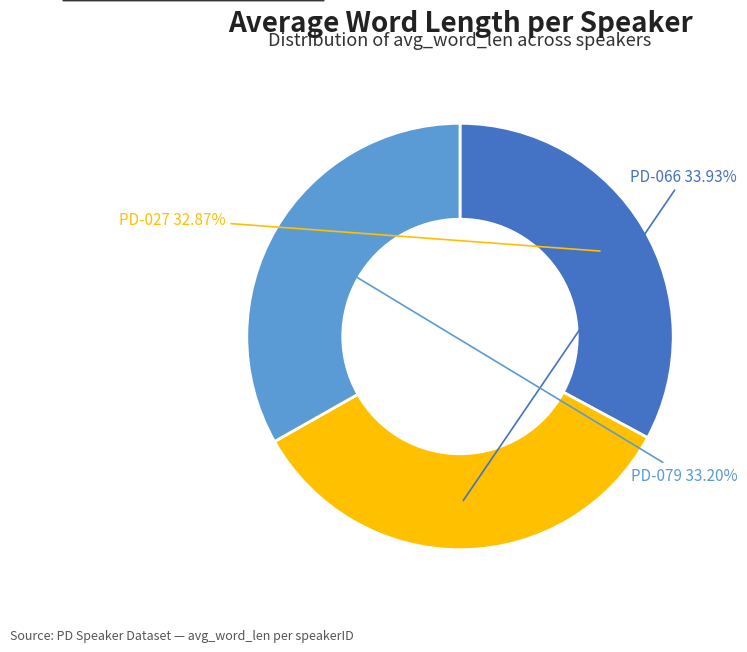

Is there a majority slice in this chart?

No